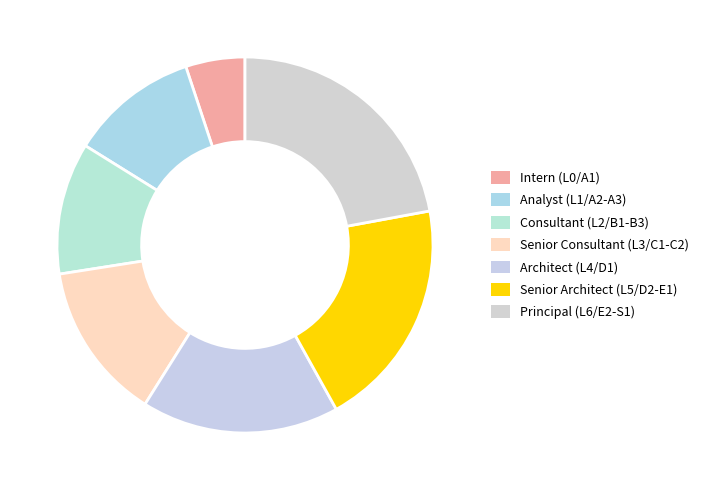

To the nearest percent, what is the difference between the largest and smallest slice percentages?

17%